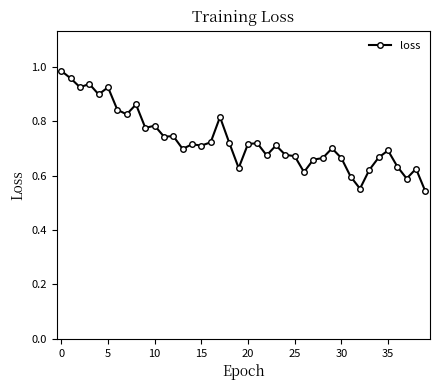

True or false: the data has more than 0 interior local peaks.

True